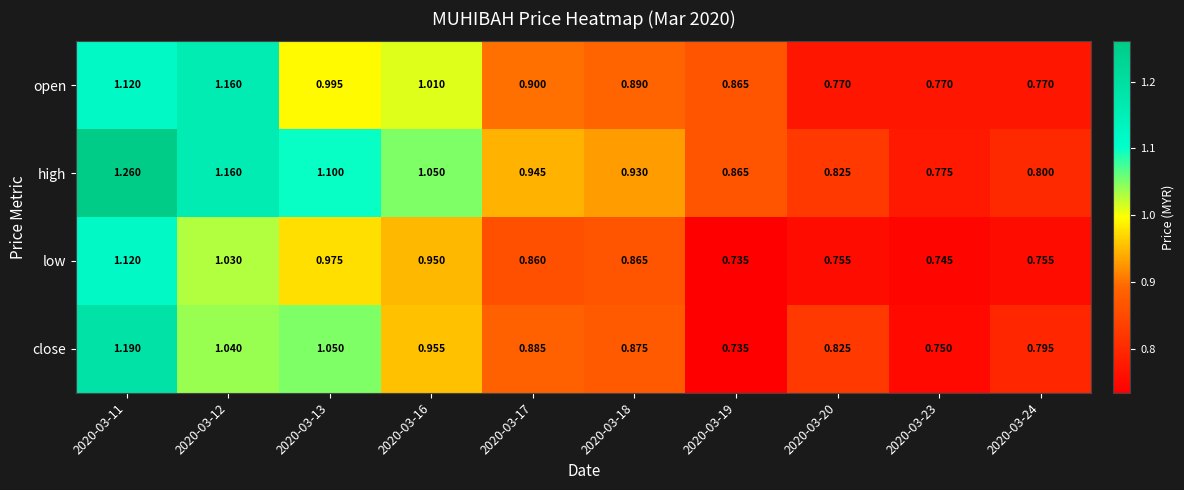

Rank the series at 2020-03-13 from highest to lowest value.

high, close, open, low